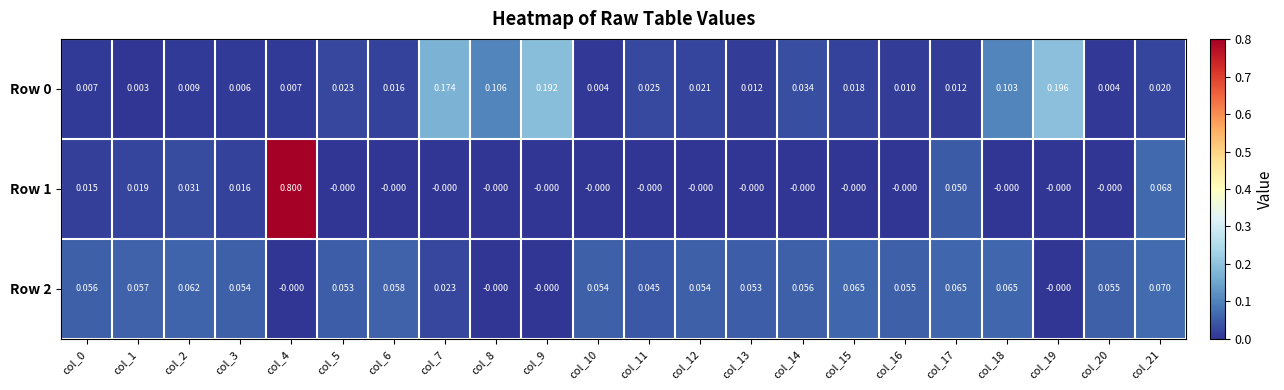

Is the value of Row 1 at col_2 greater than the value of Row 2 at col_16?

No